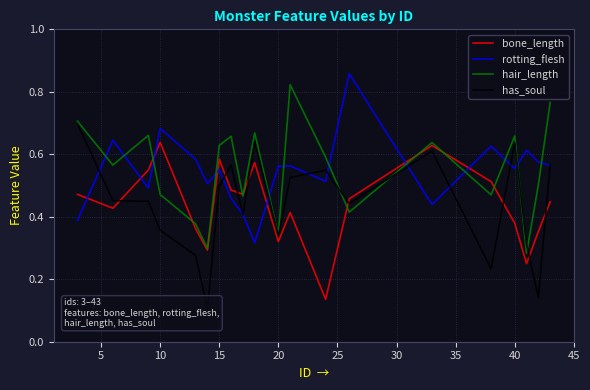

What are all the series names shown in the legend?

bone_length, rotting_flesh, hair_length, has_soul